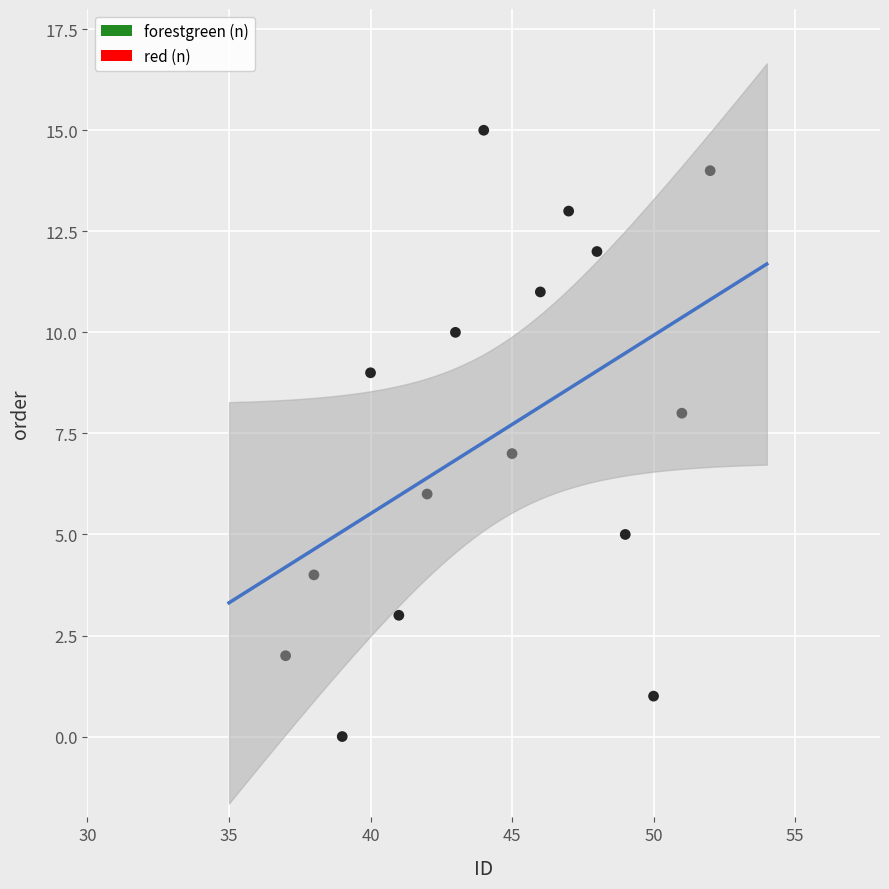

What is the range of Y values (max minus min)?

15